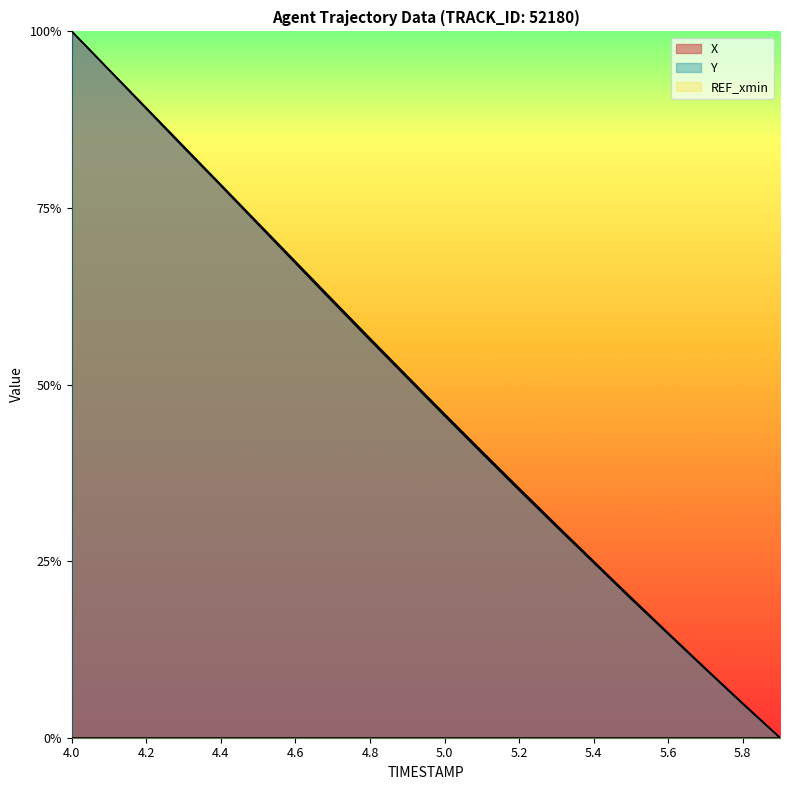

How many lines are shown in the chart?

2